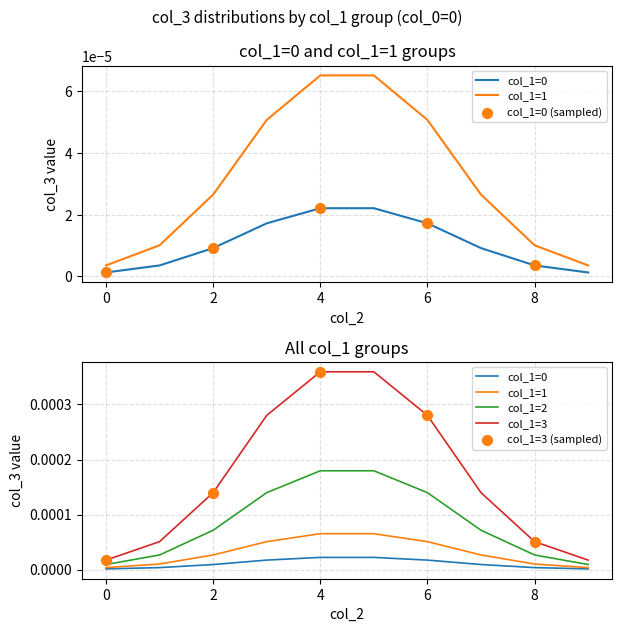

At which category is the sum across all series the highest?

4